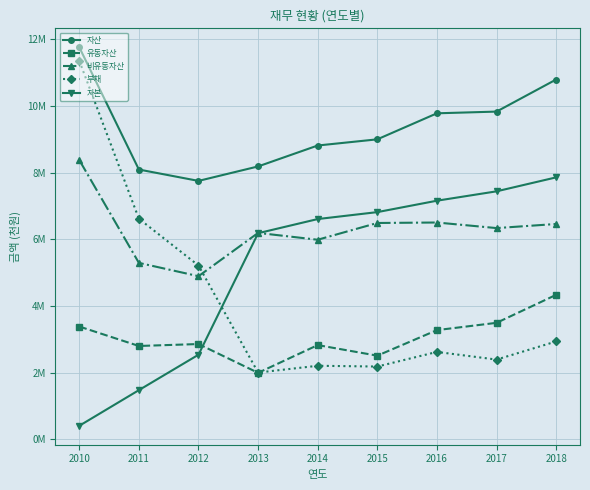

Which series has the widest spread of values?

부채